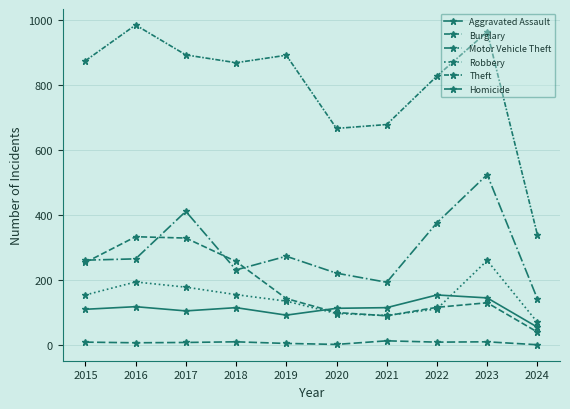

How many lines are shown in the chart?

6